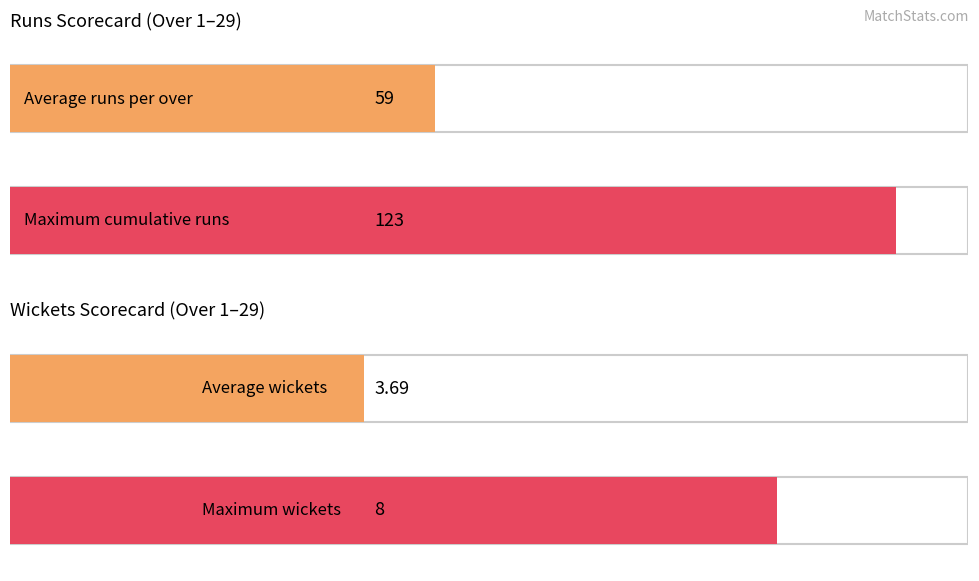

Which series has the largest total across all categories?

Runs